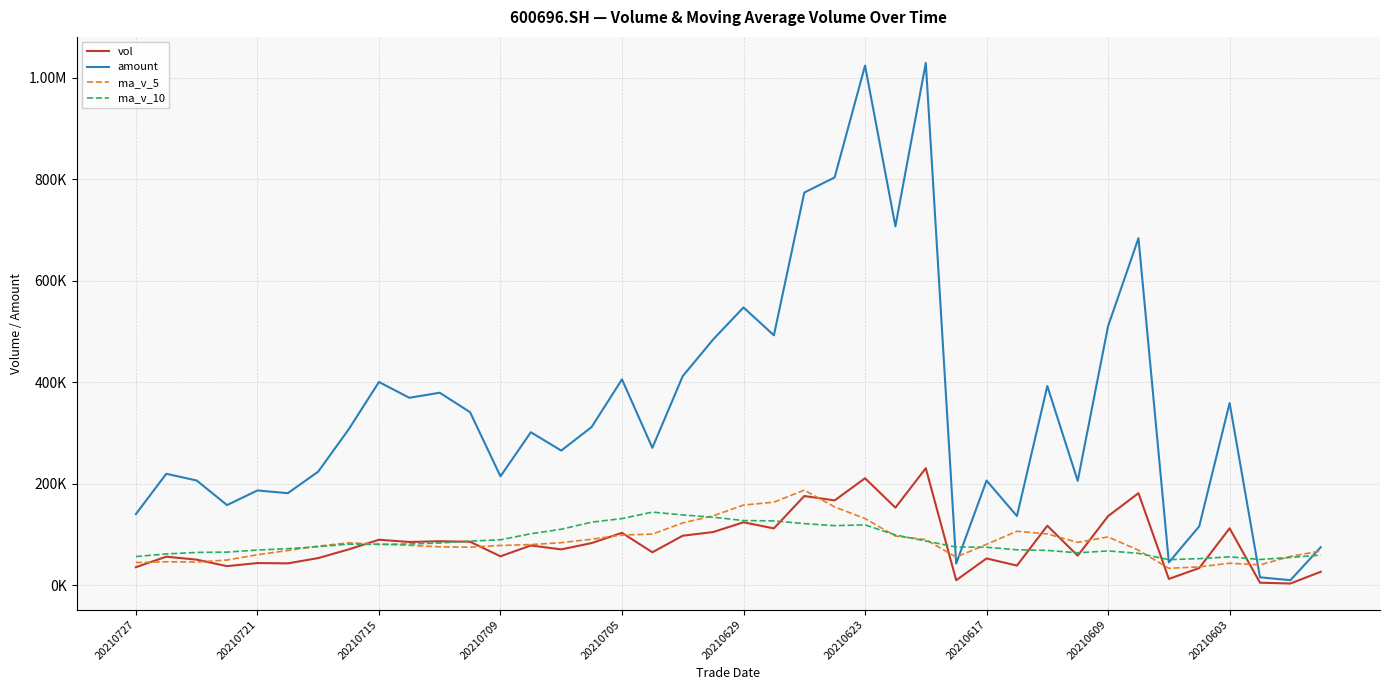

What are all the series names shown in the legend?

vol, amount, ma_v_5, ma_v_10